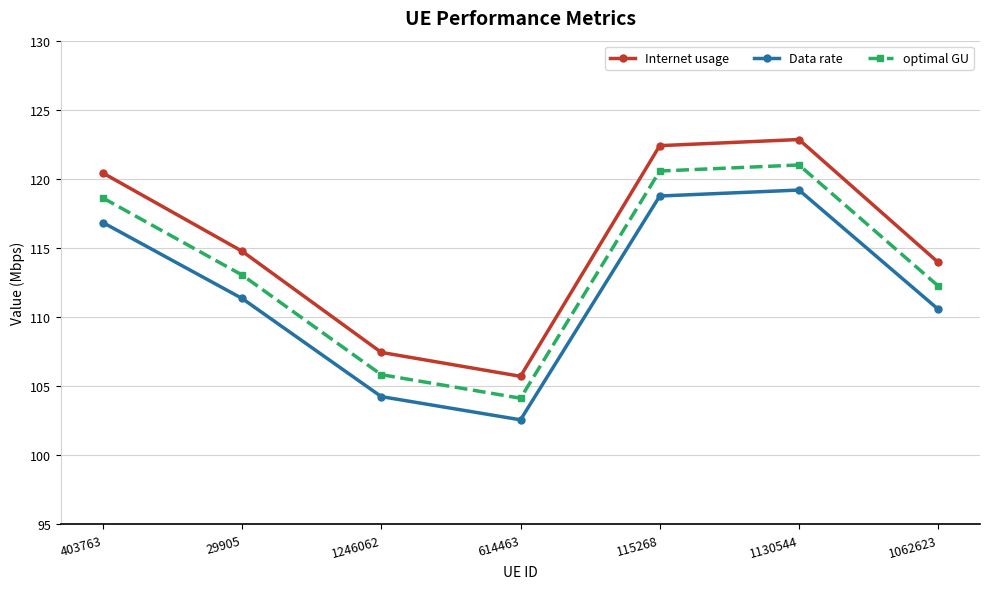

What is the label of the 1st point from the left?

403763